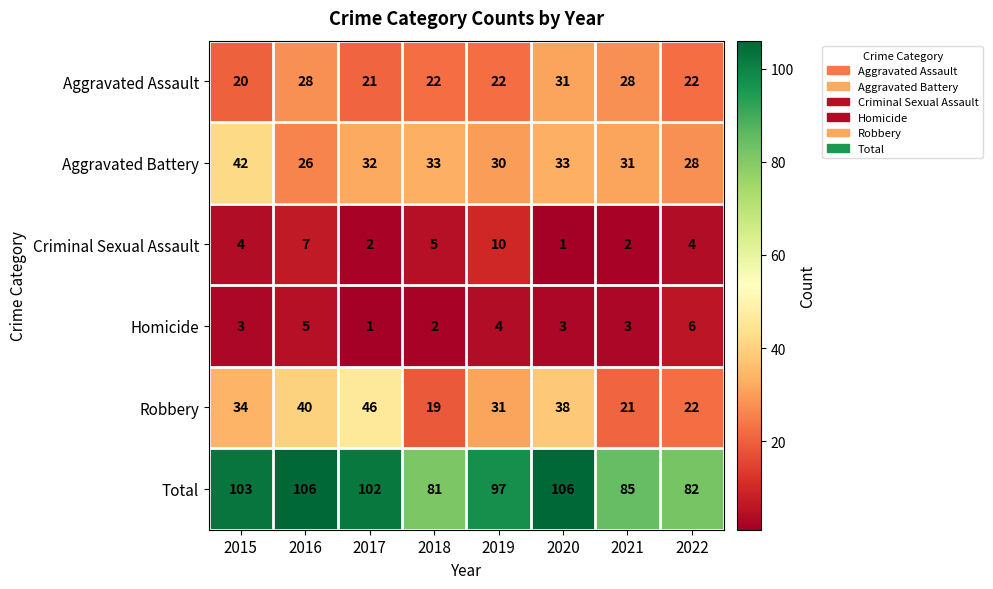

Which category has the lowest value in the Aggravated Assault series?

2015